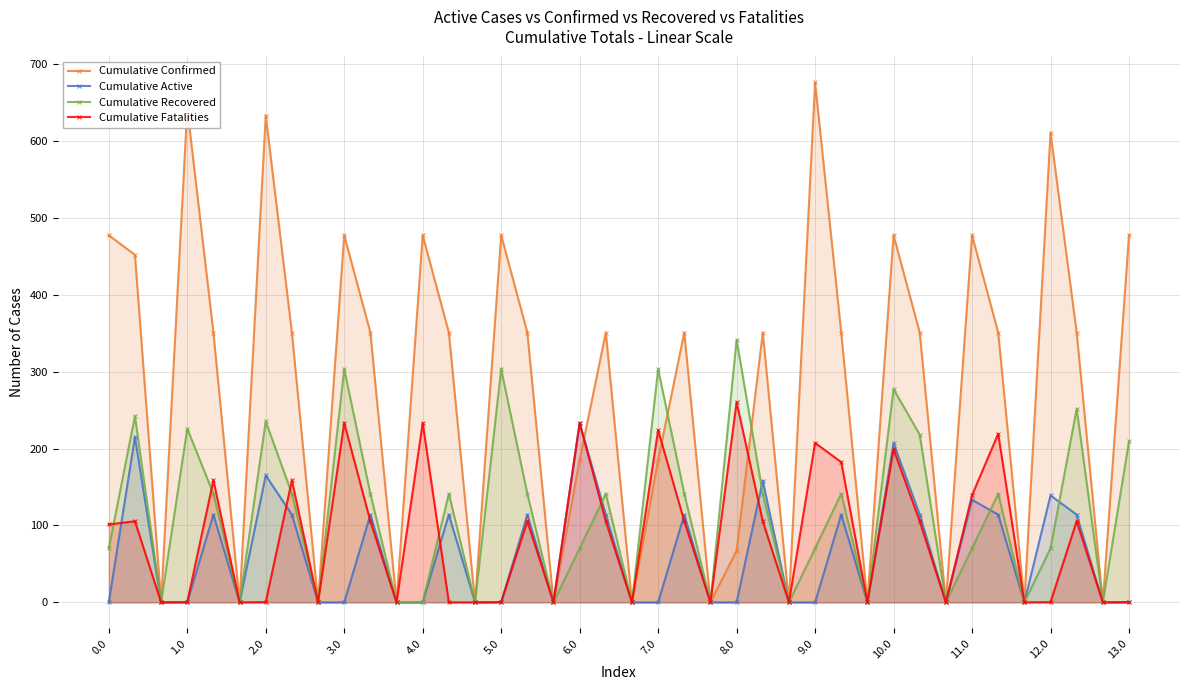

What are all the series names shown in the legend?

Cumulative Confirmed, Cumulative Active, Cumulative Recovered, Cumulative Fatalities